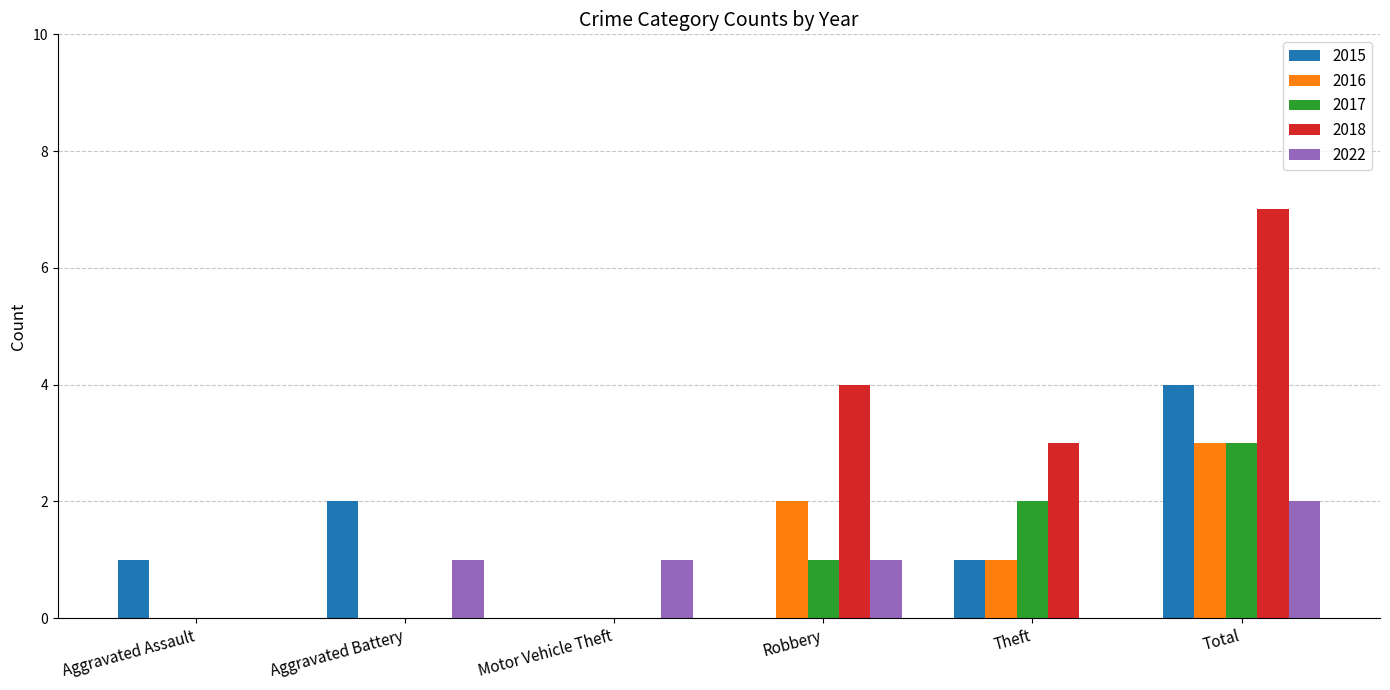

Is it true that 2015 equals 1 at Aggravated Assault?

True